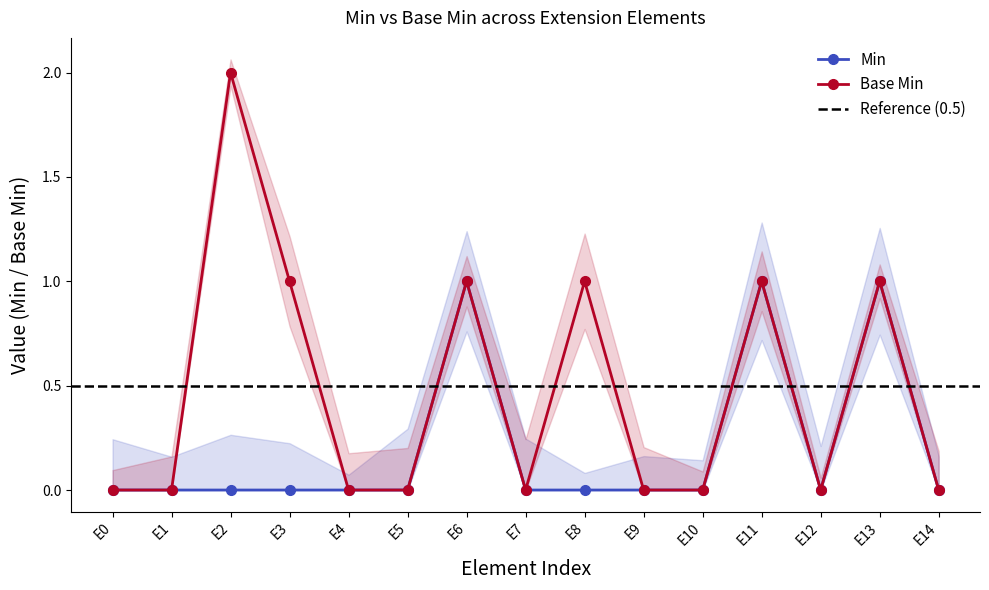

What value does the Min series have at E6?

1